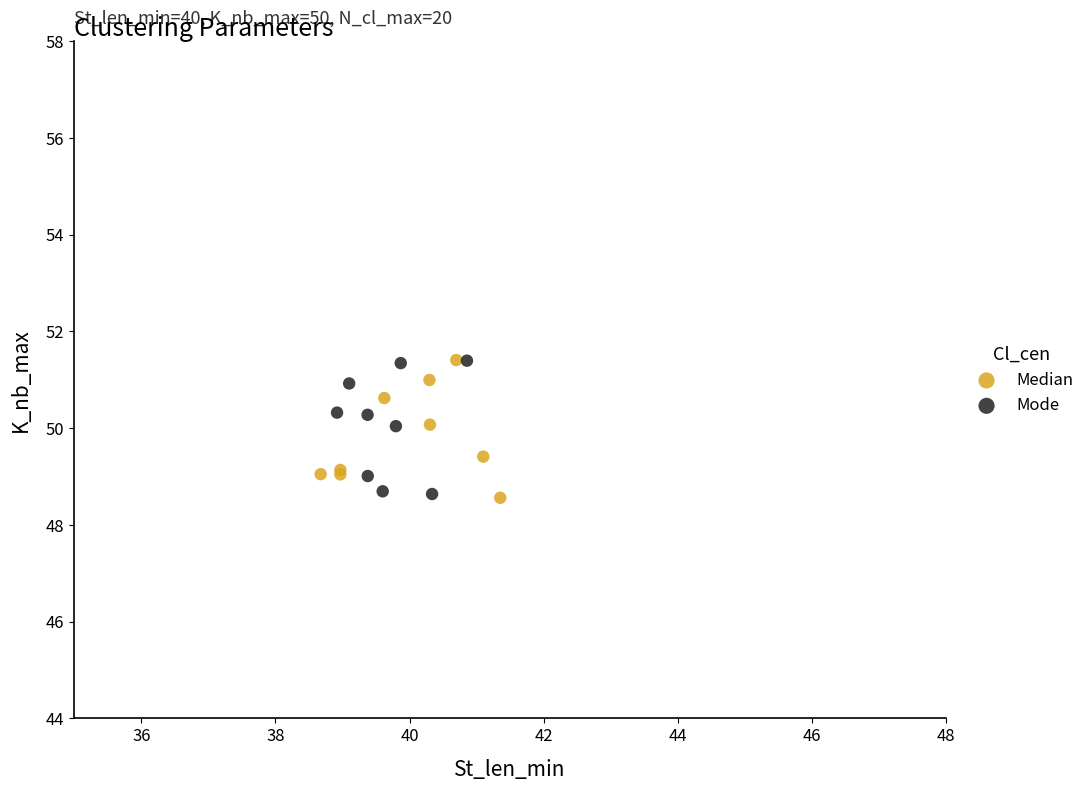

What are all the series names shown in the legend?

Median, Mode